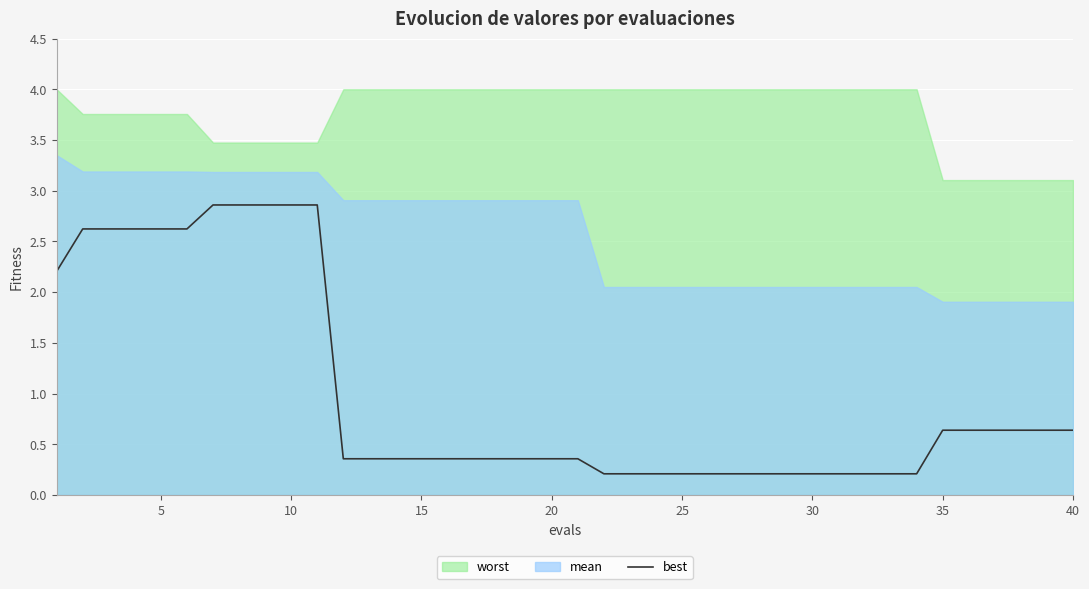

Is it true that best equals 4.5 at 10?

False